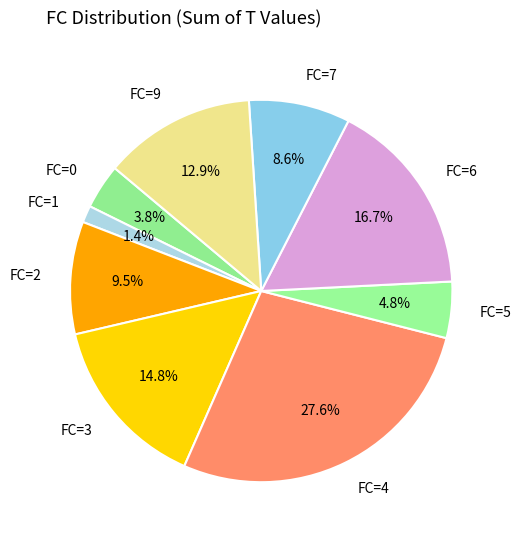

Approximately how many times larger is the value at FC=3 compared to FC=5?

3.1